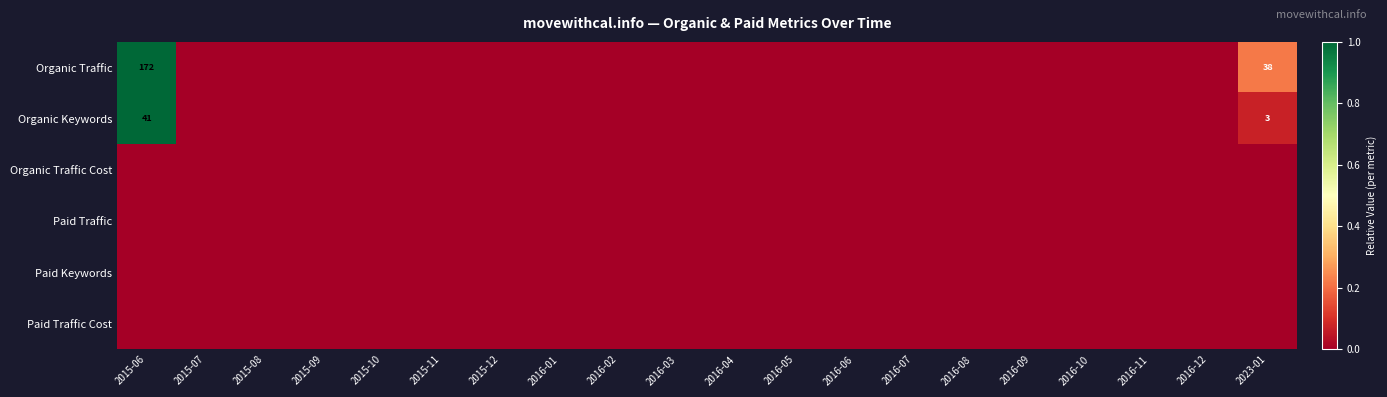

What is the difference between the Organic Keywords values at 2023-01 and 2015-06?

38